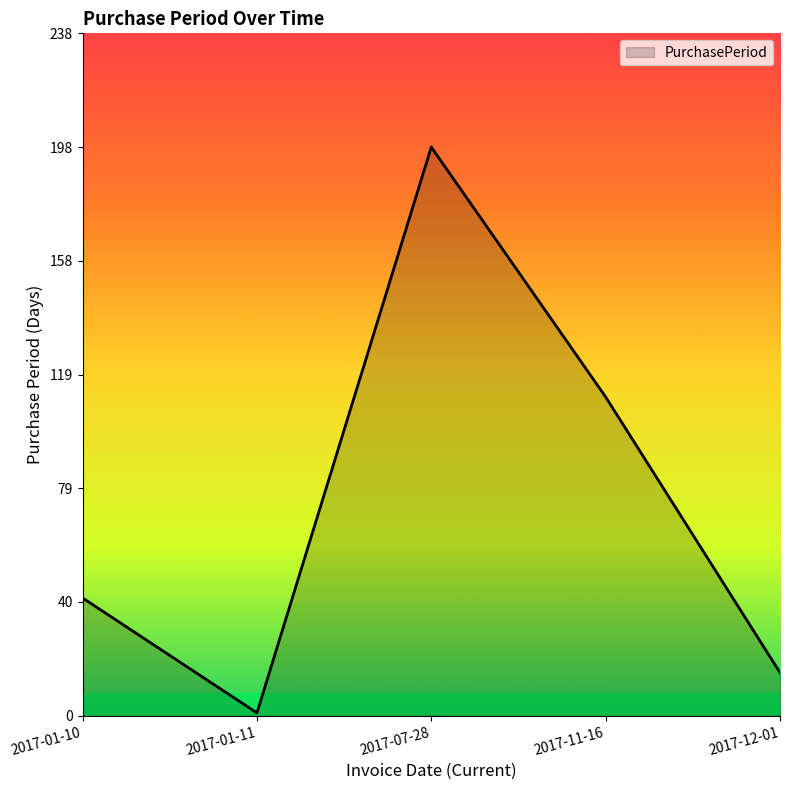

What is the difference between the values at 2017-12-01 and 2017-11-16?

96